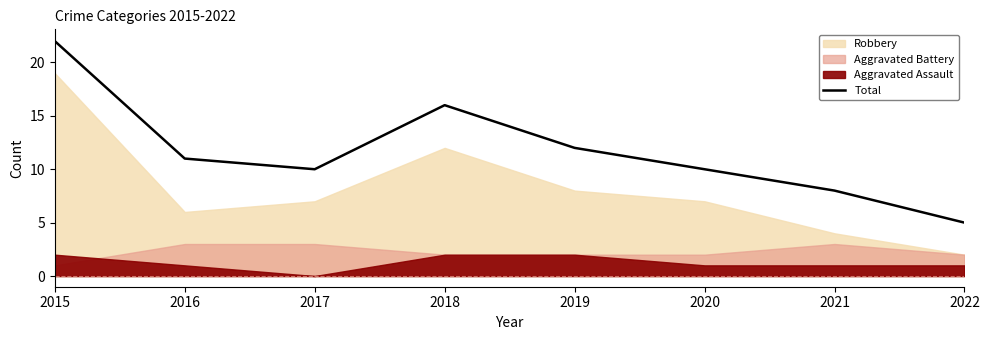

Reading left to right, extract all data points from this chart.

2015=22	2016=11	2017=10	2018=16	2019=12	2020=10	2021=8	2022=5